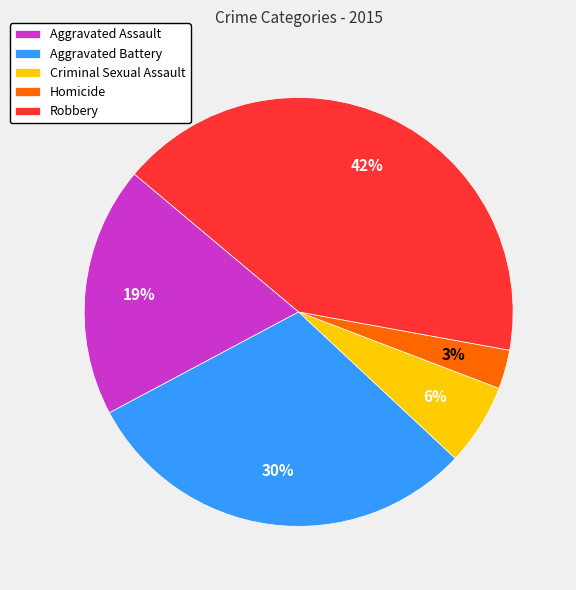

Does Criminal Sexual Assault represent more than half of the total?

No